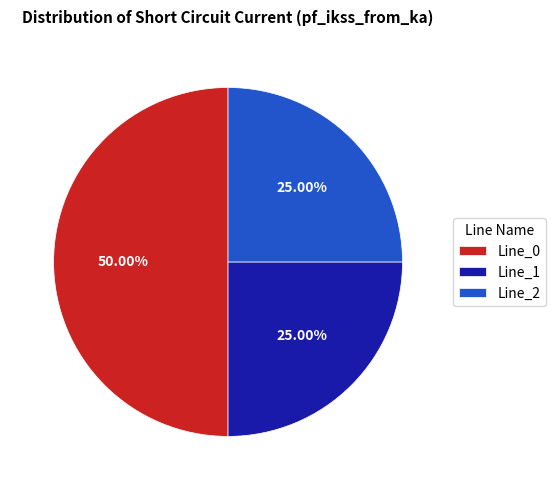

How many segments does this pie chart have?

3